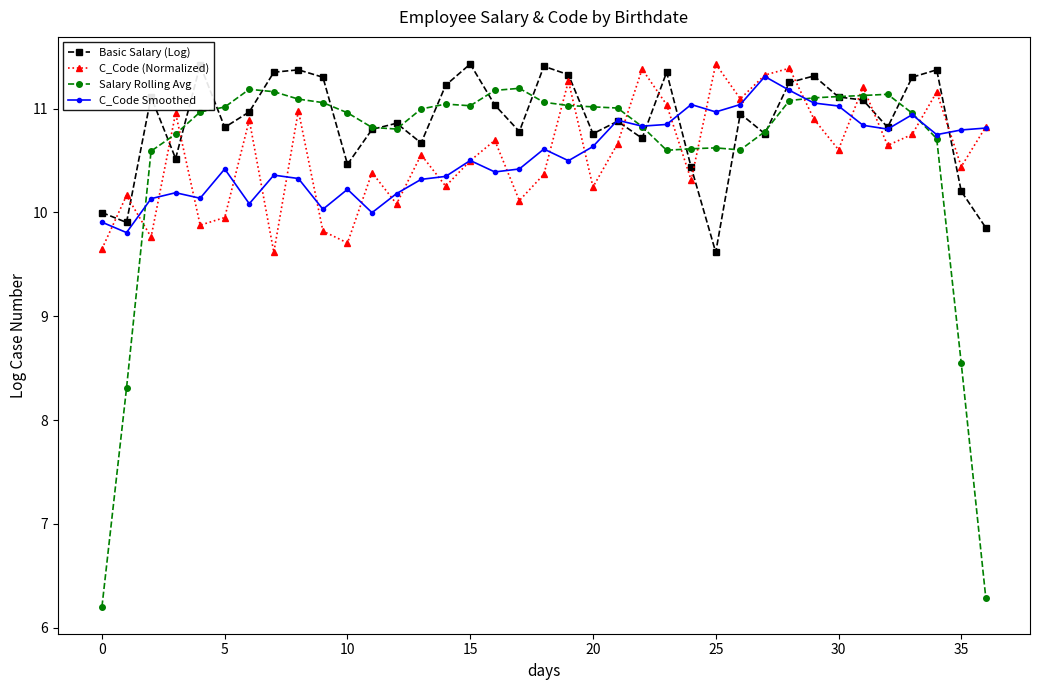

At how many categories does at least one series exceed 6?

37